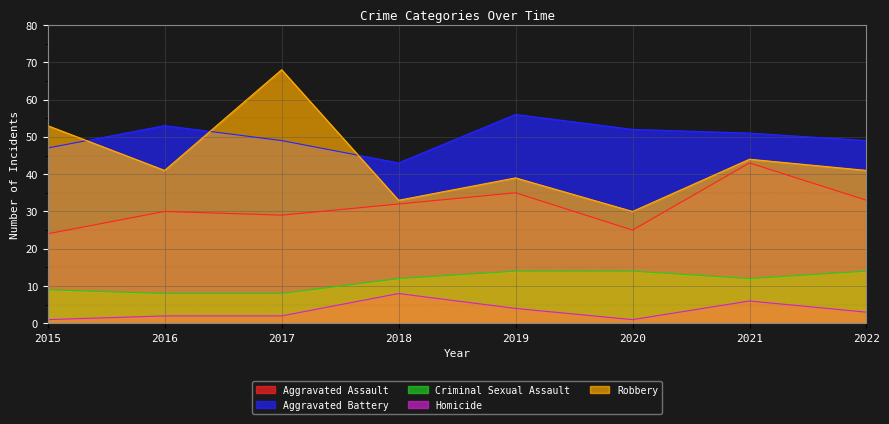

What is the value of the Homicide point at the 7th from the left?

6